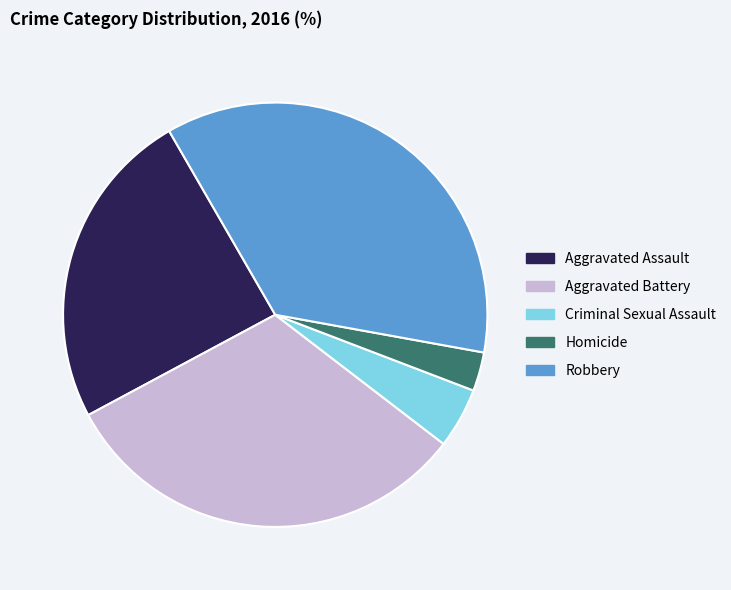

What is the smallest slice in the pie chart?

Homicide